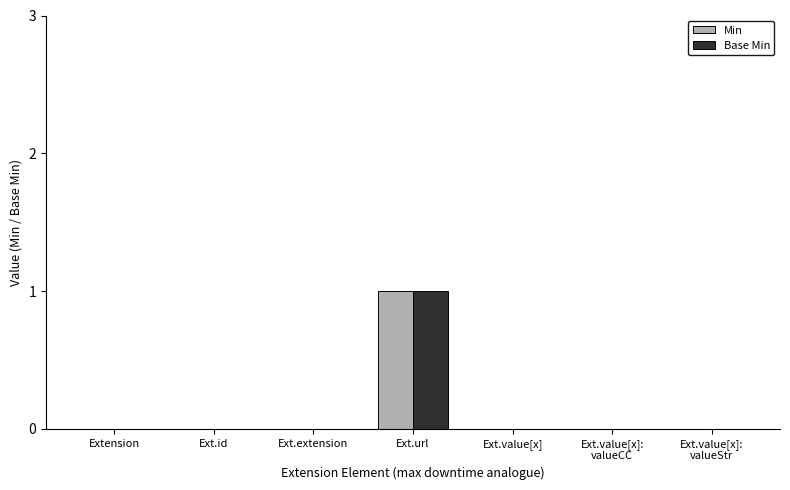

At which category is the sum across all series the highest?

Ext.url